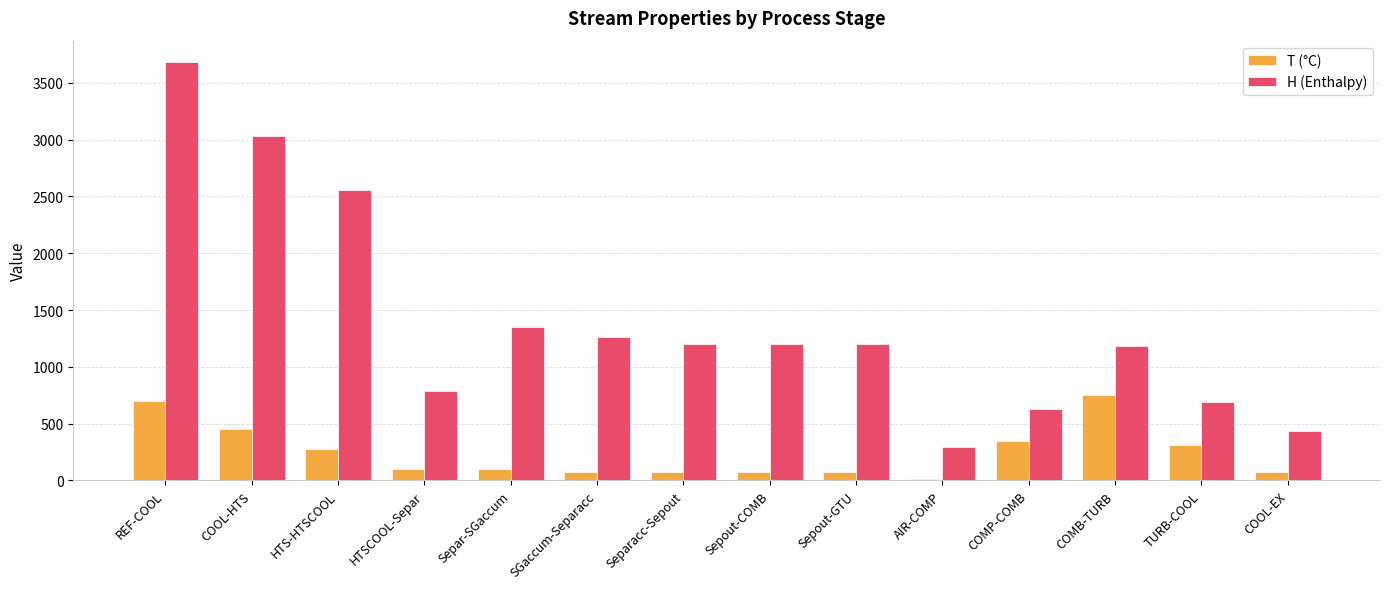

What is the label of the 12th bar from the right?

HTS-HTSCOOL